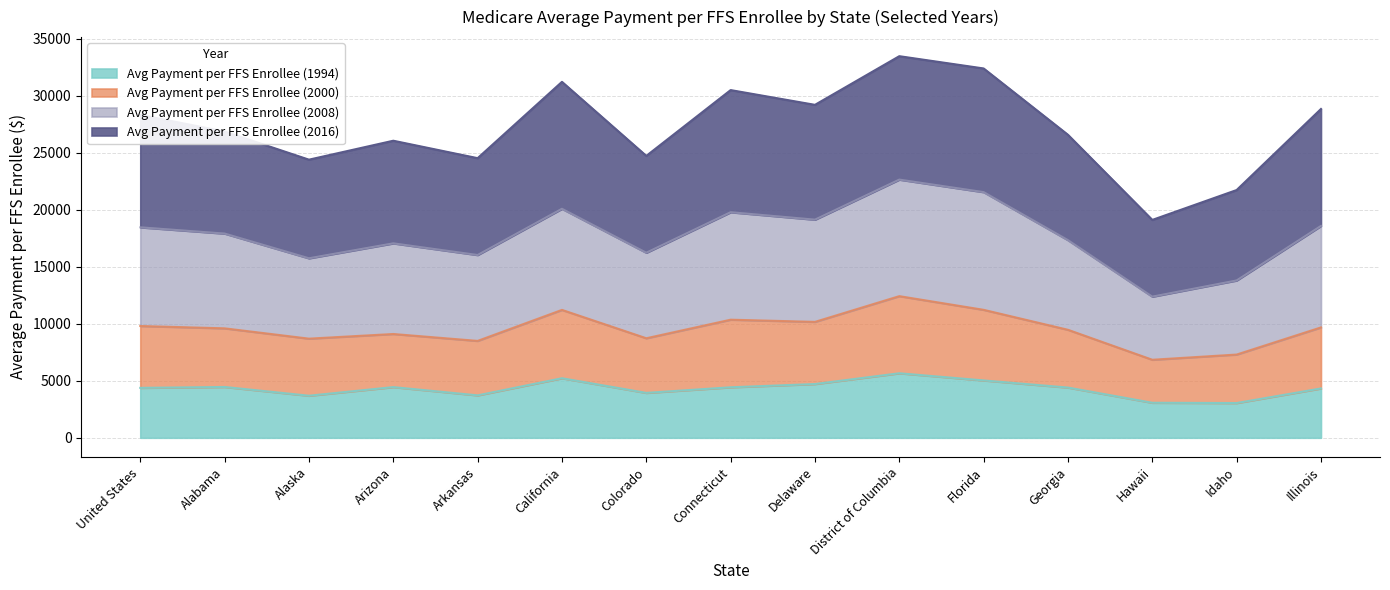

What is the minimum value for Avg Payment per FFS Enrollee (1994)?

3045